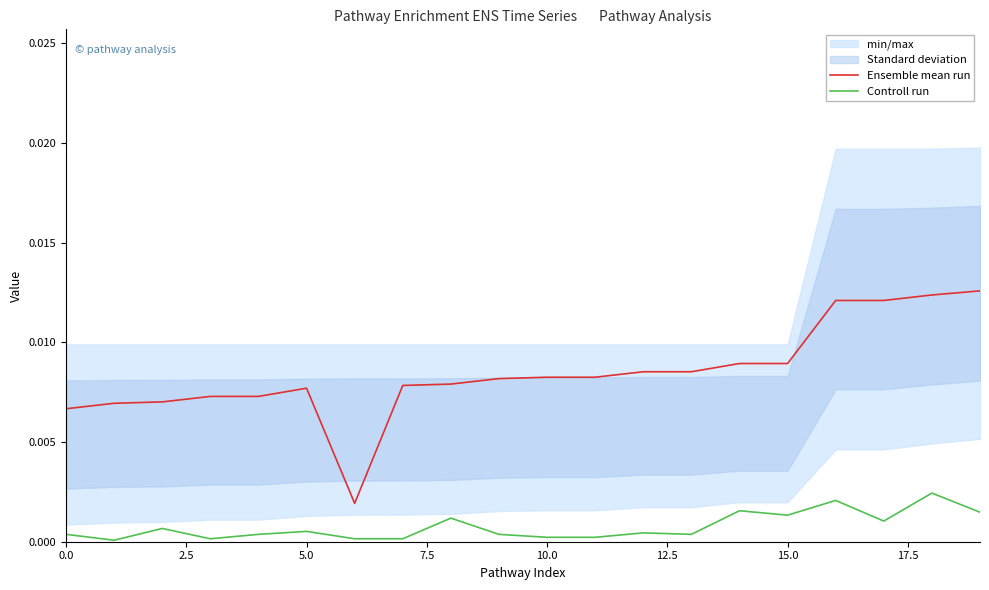

True or false: Ensemble mean run and Controll run intersect in this chart.

False